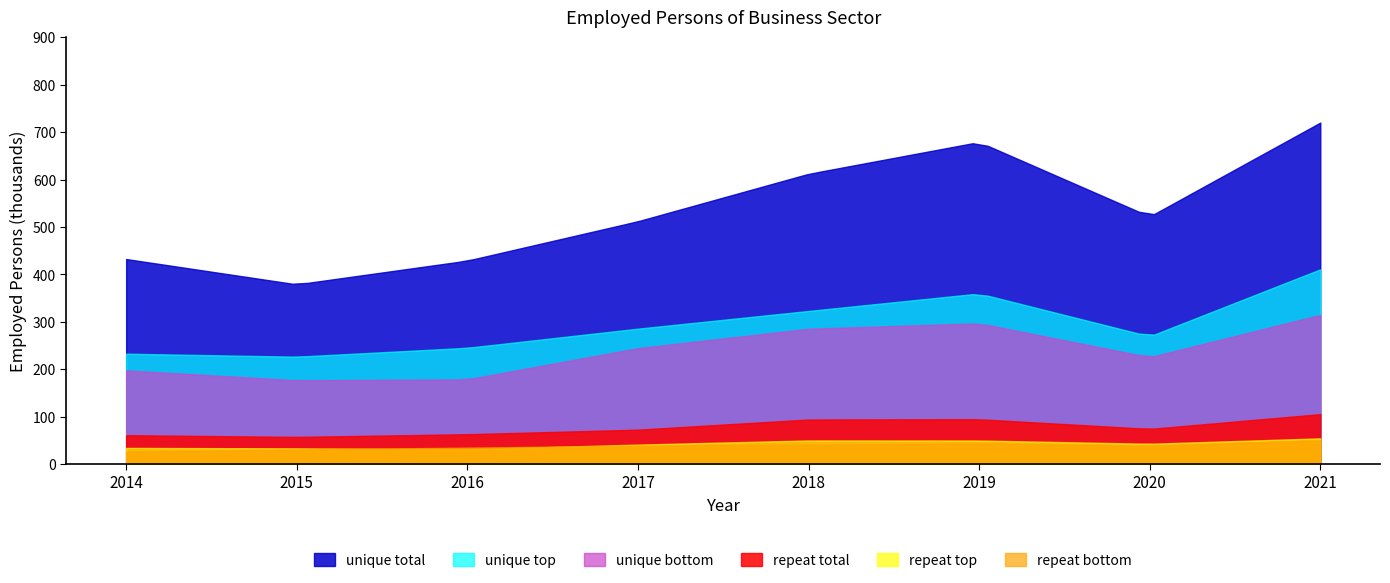

At which category does the data reach its first local valley?

2015